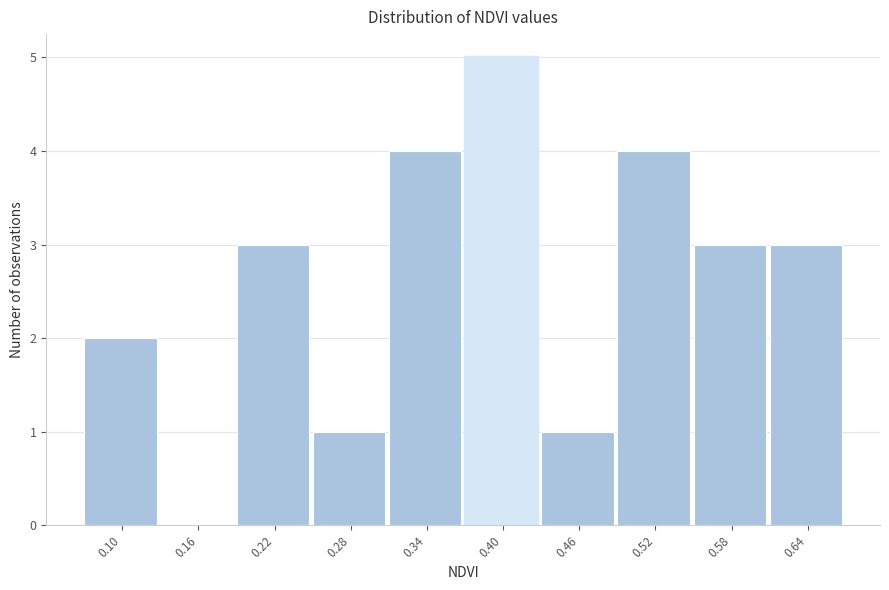

Reading left to right, transcribe all the data shown in this chart.

0.10=2	0.16=0	0.22=3	0.28=1	0.34=4	0.40=5	0.46=1	0.52=4	0.58=3	0.64=3